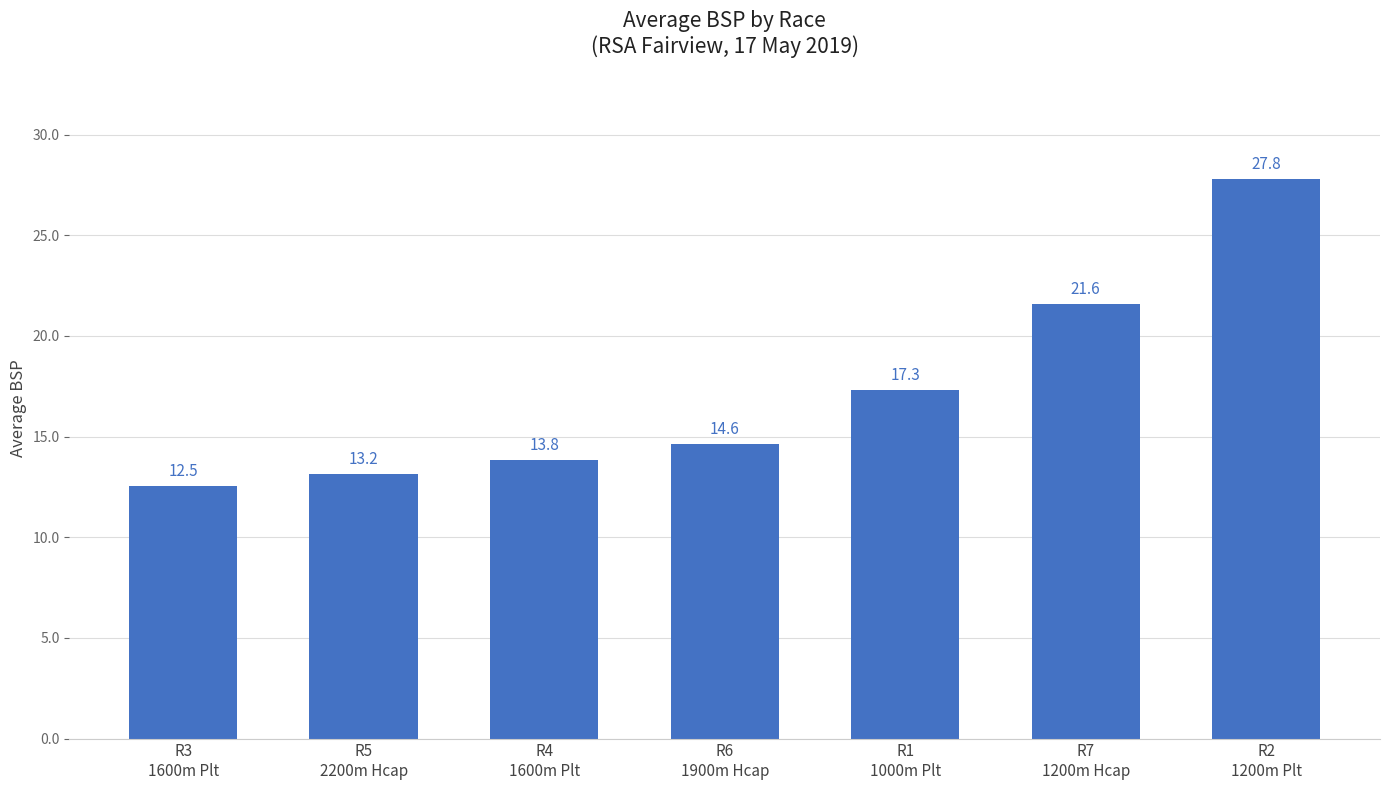

Reading right to left, transcribe all the data shown in this chart.

R2
1200m Plt=27.8	R7
1200m Hcap=21.6	R1
1000m Plt=17.3	R6
1900m Hcap=14.6	R4
1600m Plt=13.8	R5
2200m Hcap=13.2	R3
1600m Plt=12.5